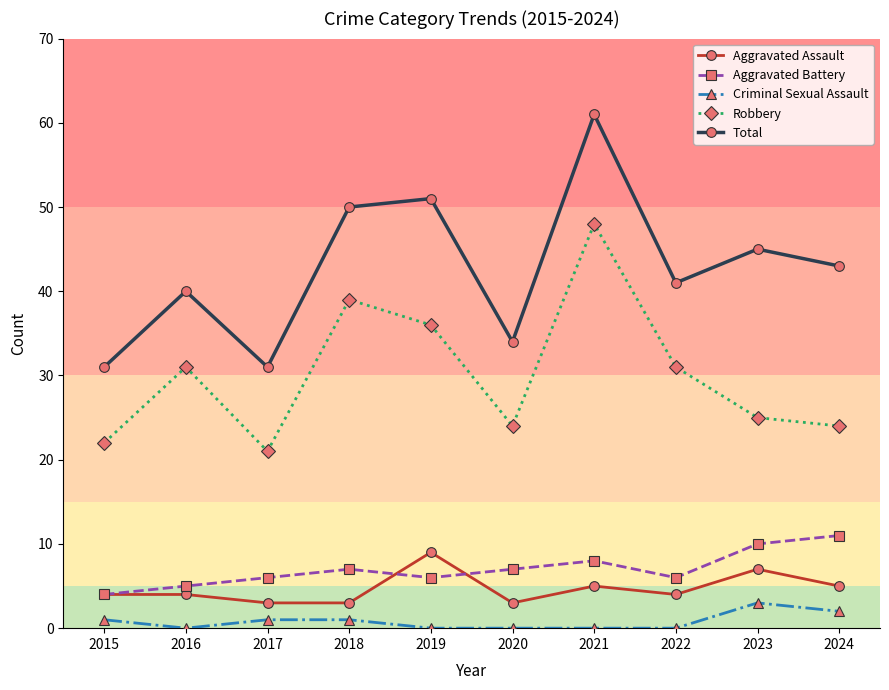

Does the chart display data point markers on the line(s)?

Yes